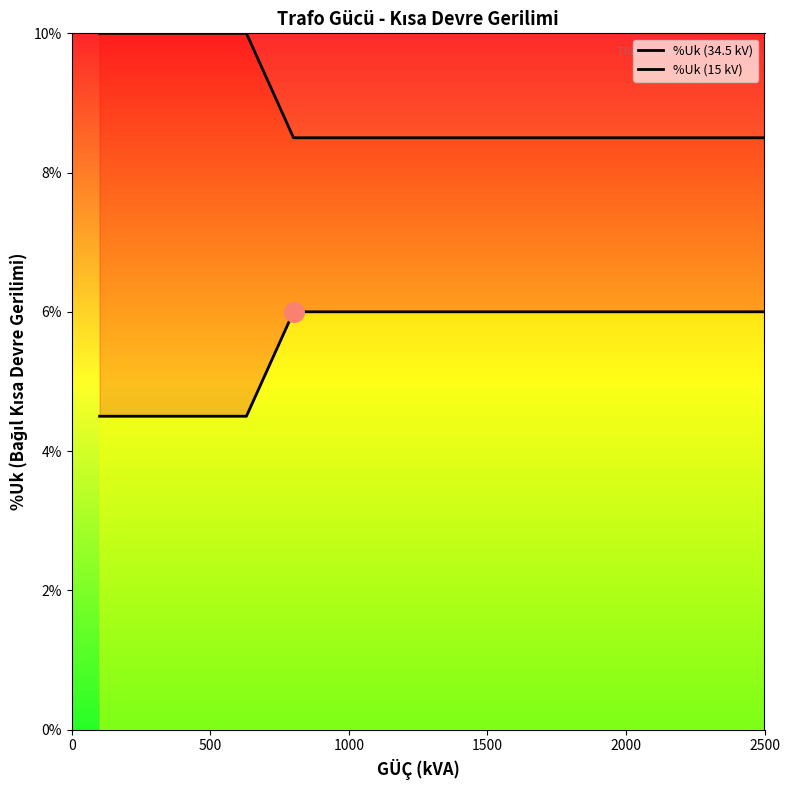

Is the value of %Uk (34.5 kV) at 6 greater than the value of %Uk (15 kV) at 2000?

No